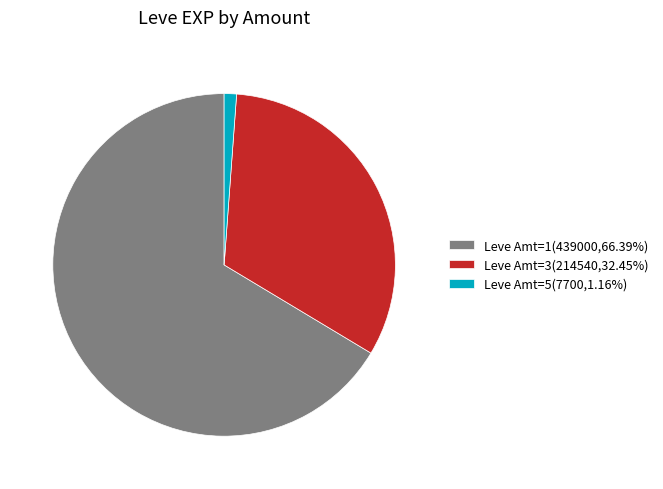

Is Leve Amt=1(439000,66.39%) the majority of the pie?

Yes